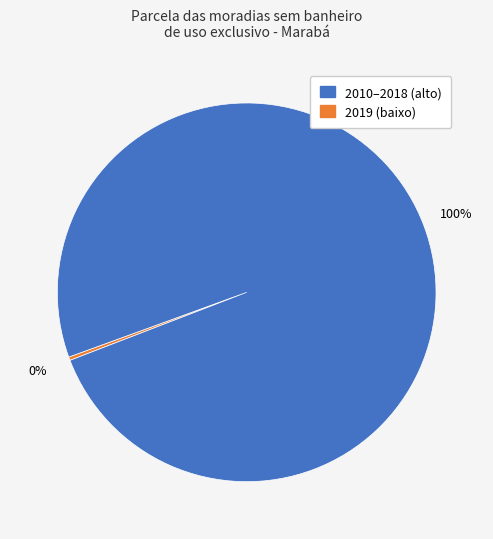

To the nearest percent, what is the average slice percentage?

50%